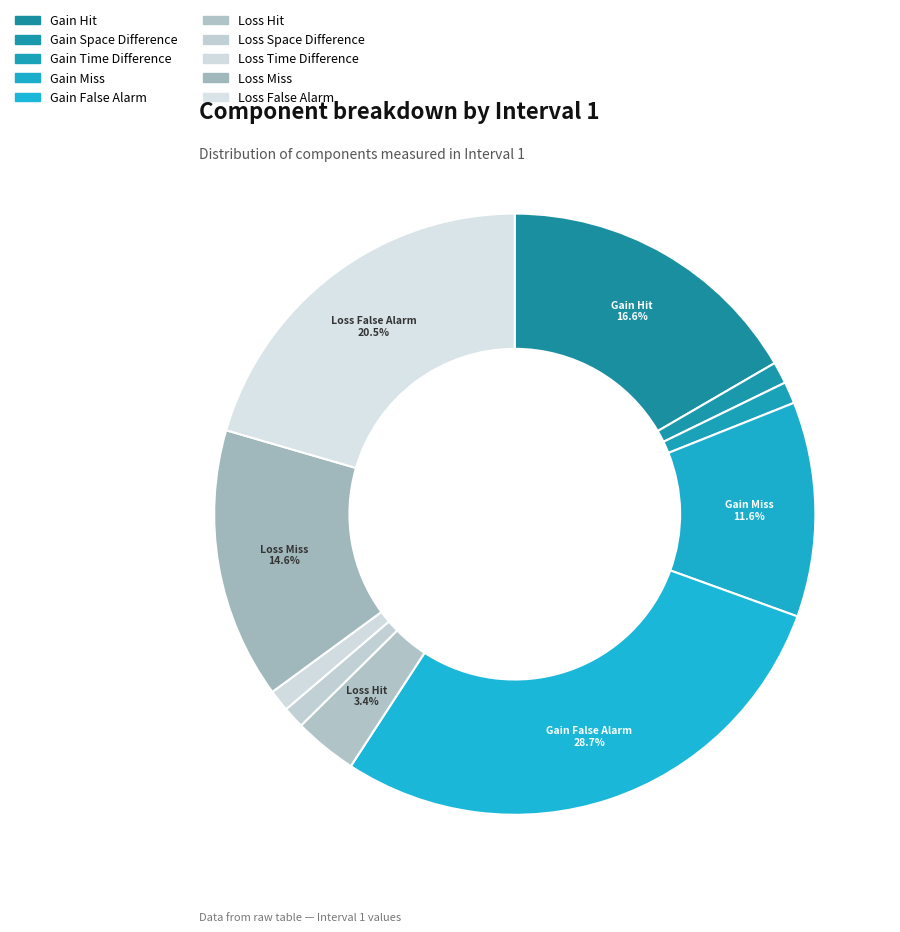

How many segments does this pie chart have?

10